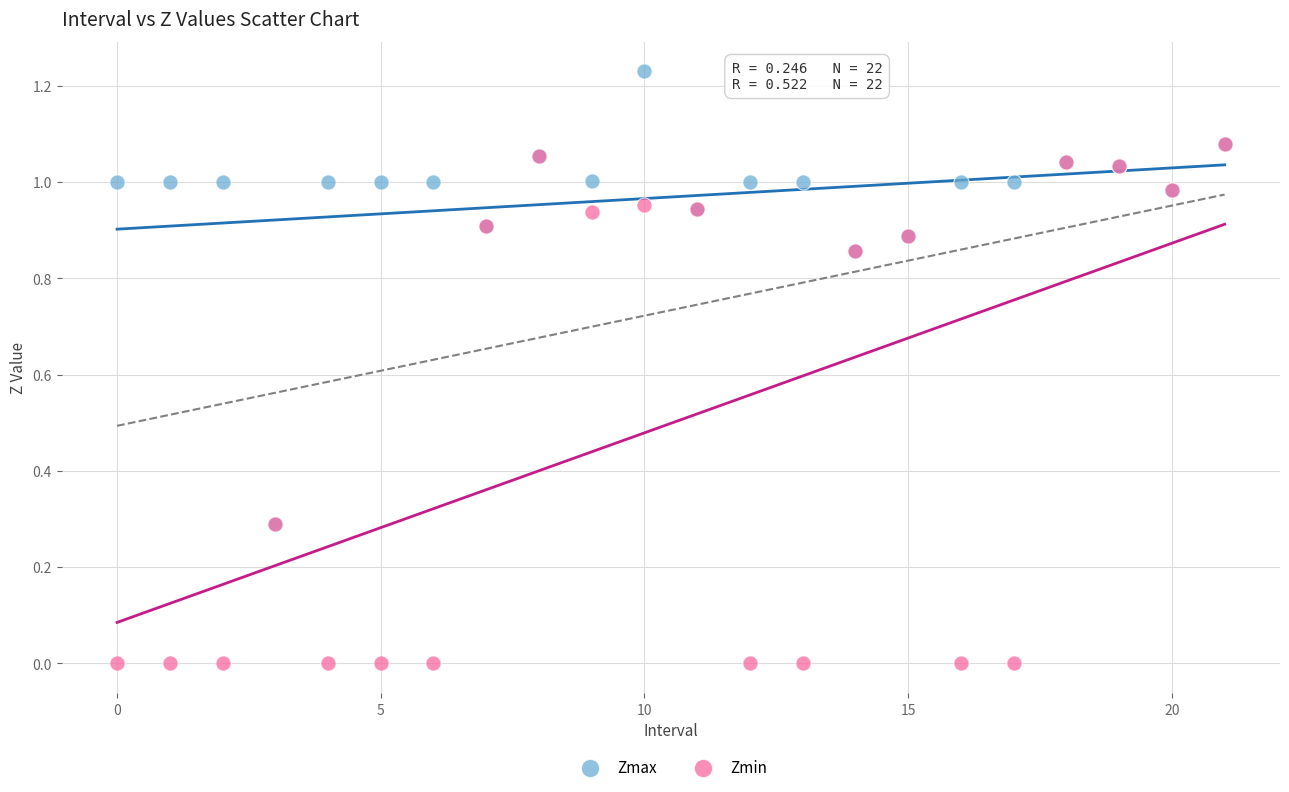

Which series has the widest spread of Y values?

Zmin